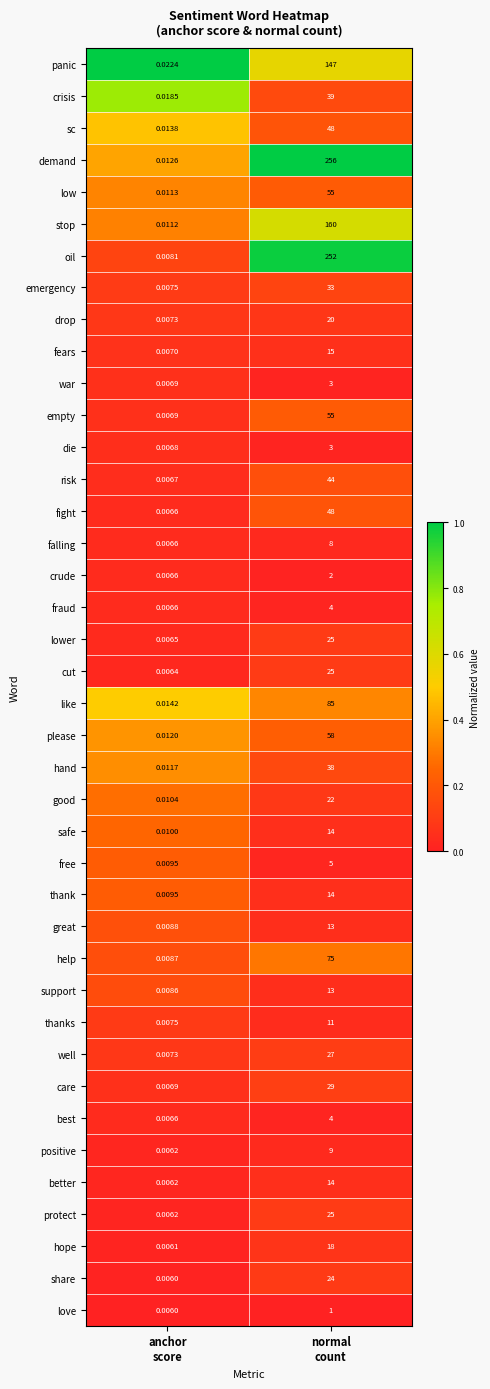

Which series has the widest spread of values?

demand